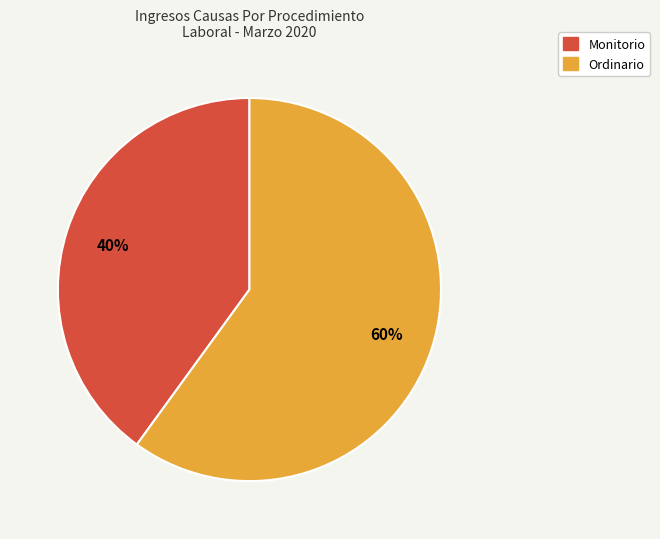

To the nearest percent, what portion does Ordinario represent?

60%